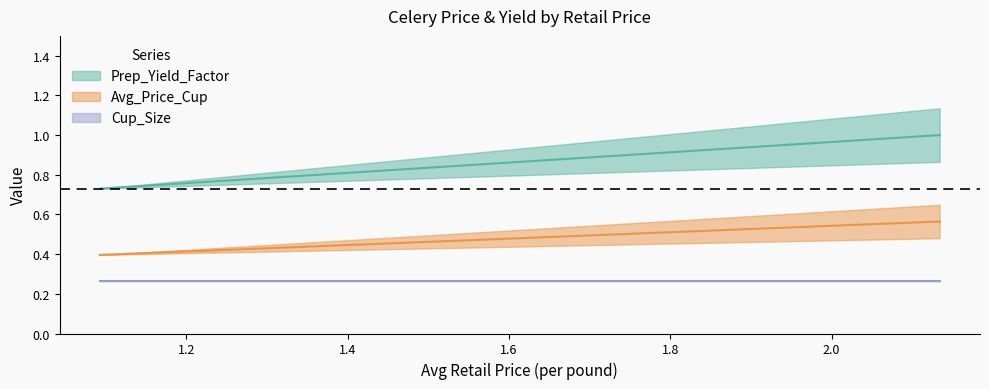

What is the label of the 2nd point from the left?

2.1340528999